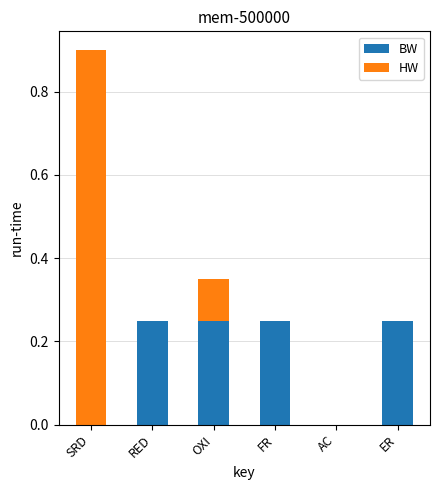

At which category is the sum across all series the highest?

SRD